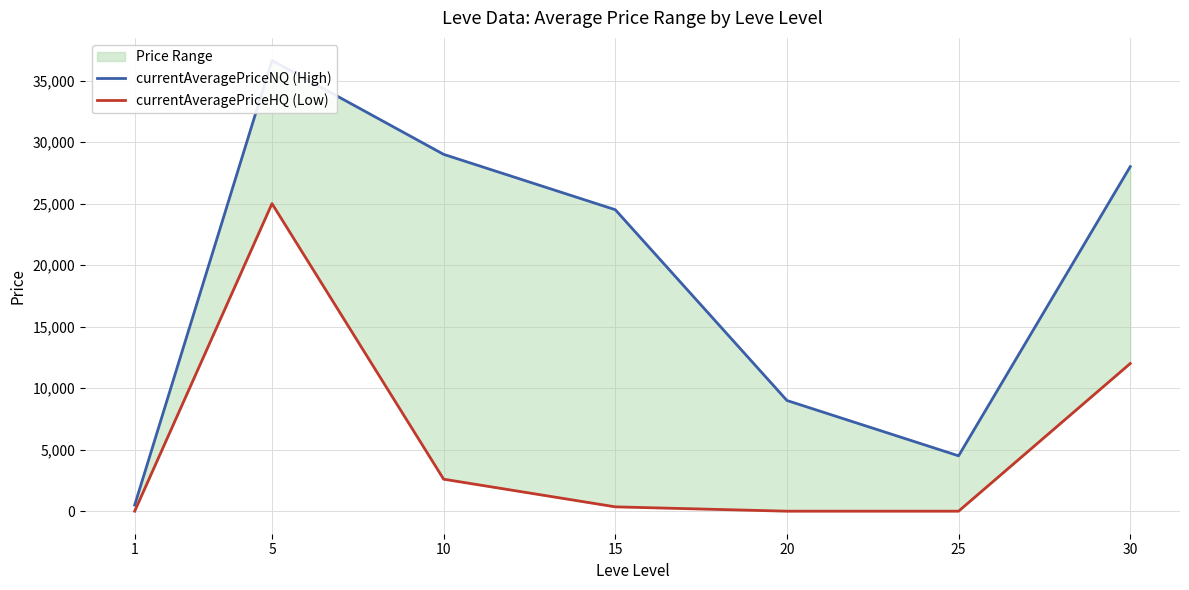

At which category is the sum across all series the highest?

5